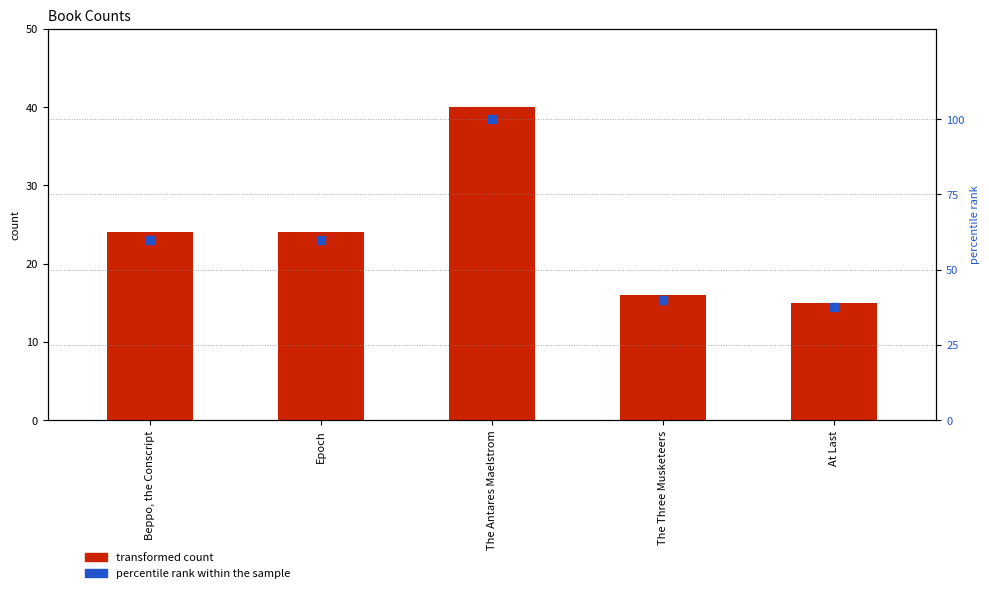

Which series contains the lowest Y value?

transformed count